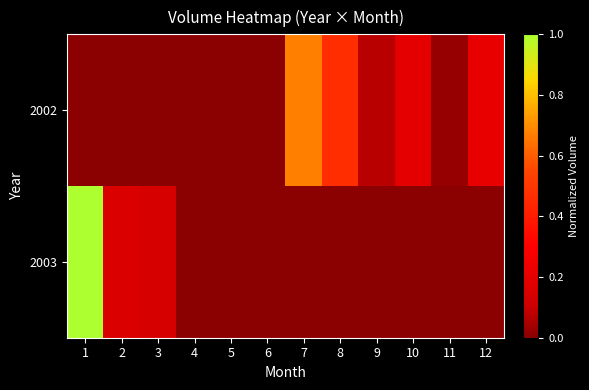

How many distinct data groups are displayed?

2